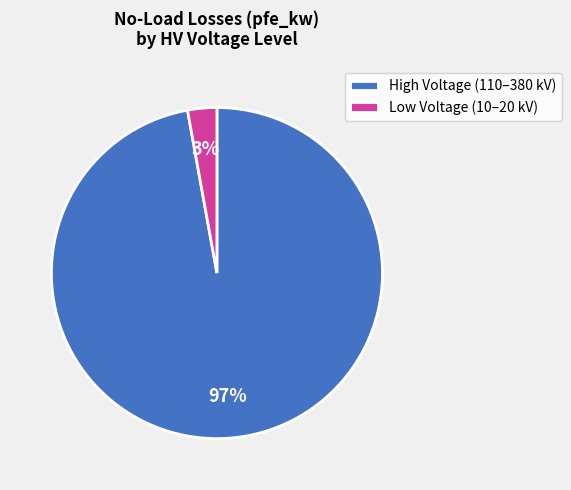

How many slices are in this pie chart?

2